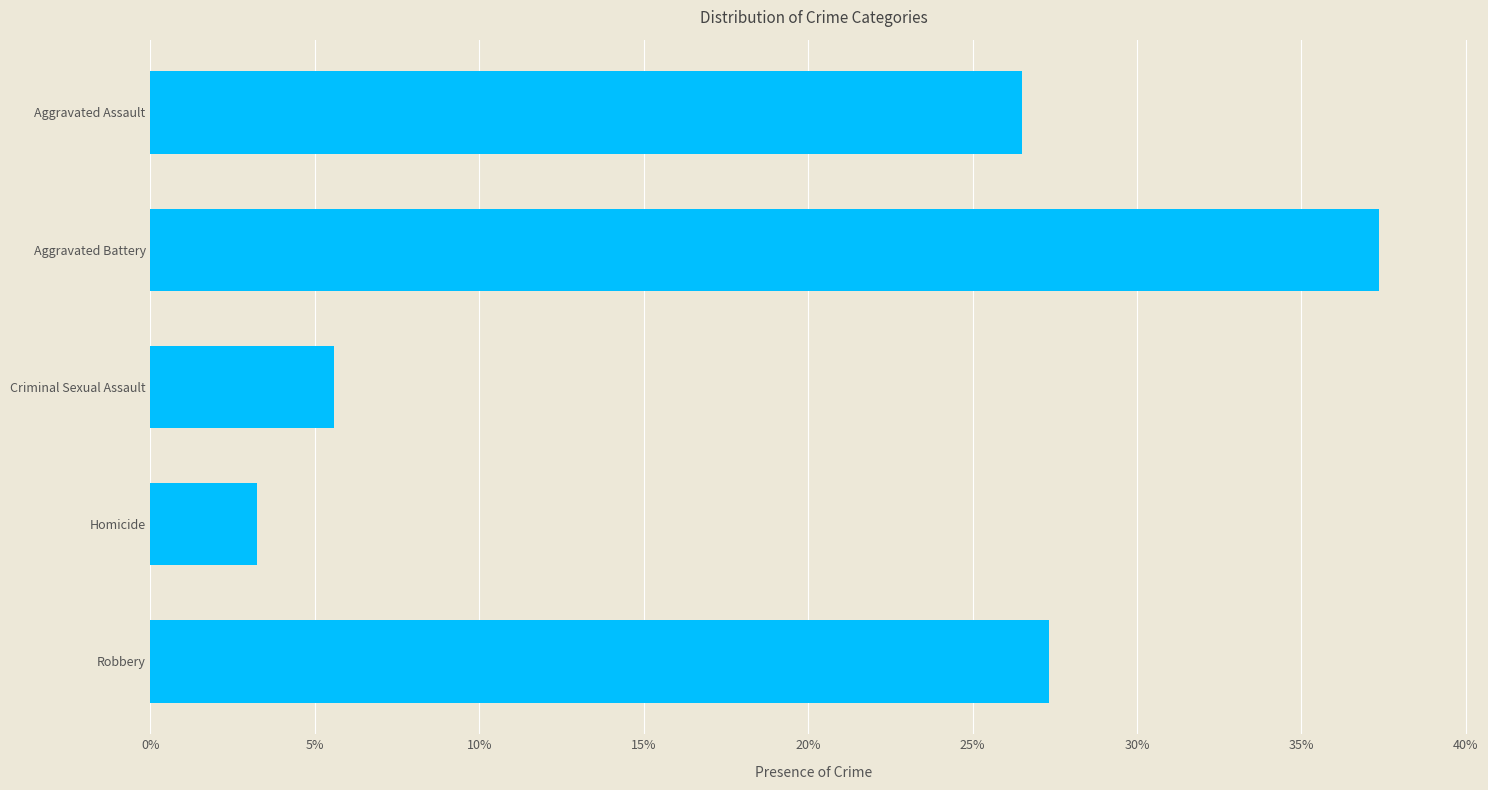

What is the difference between the maximum and minimum values?

0.3